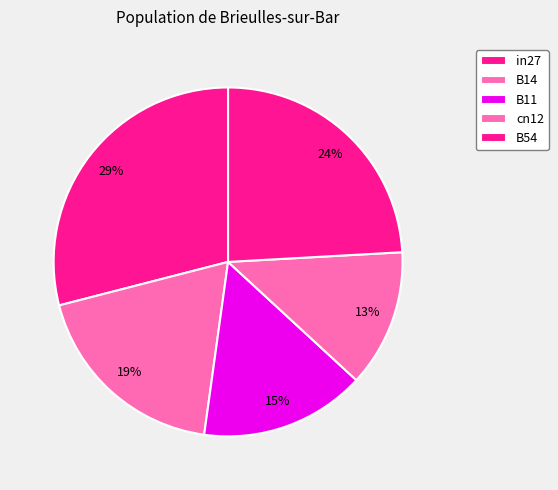

What percentage is the B54 slice, to the nearest percent?

24%